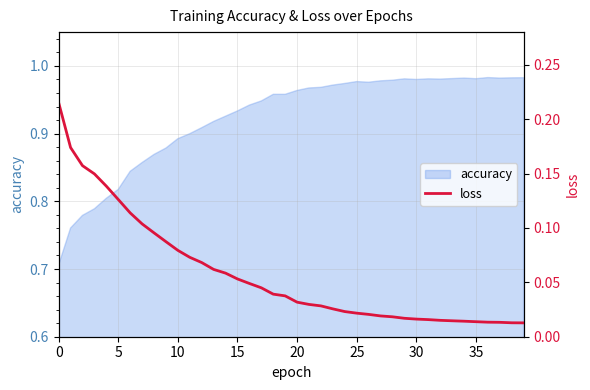

Which has a higher value, 34 or 36?

34